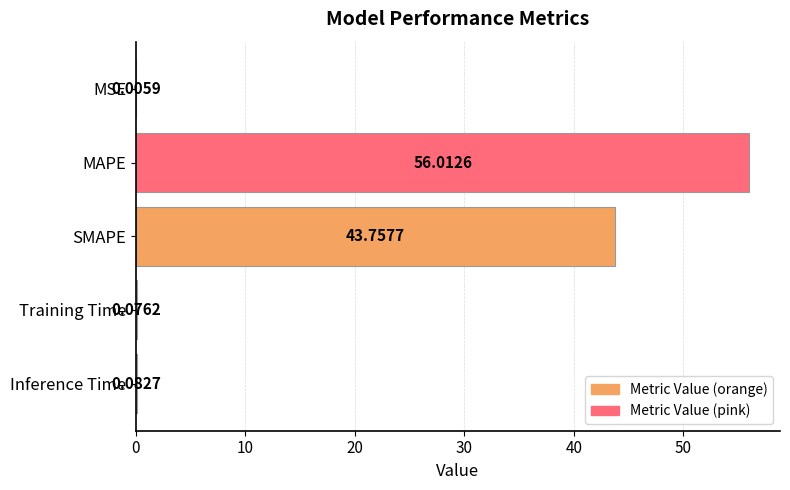

At which category does the chart reach its peak across all series?

MAPE